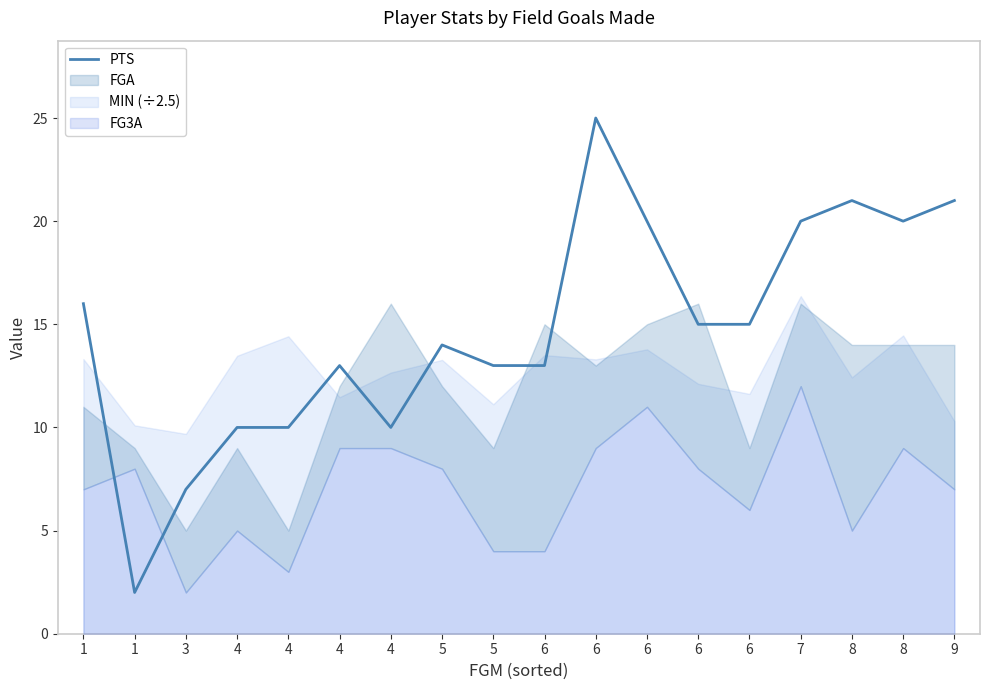

Does the chart have visible grid lines?

No